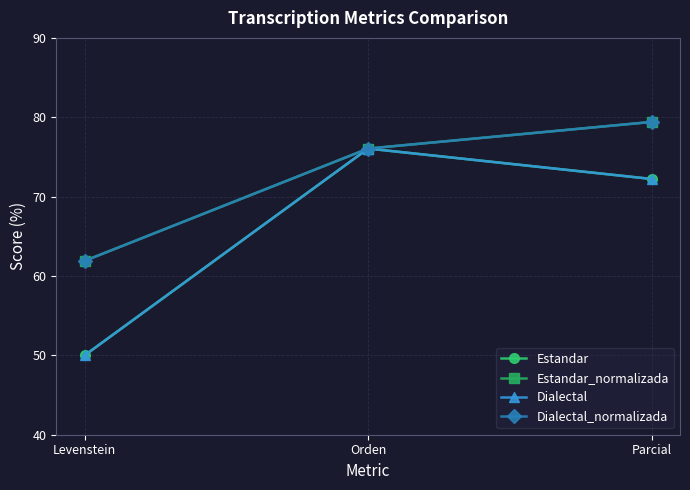

Is it true that Dialectal_normalizada equals 34.1 at Orden?

False